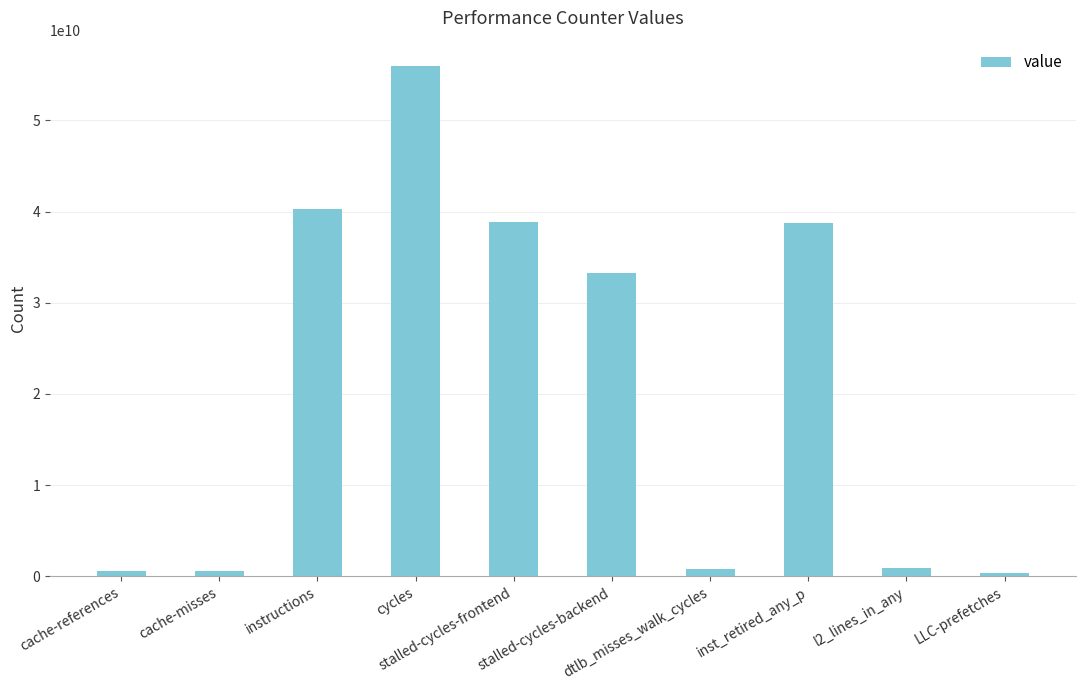

How many distinct data groups are displayed?

1